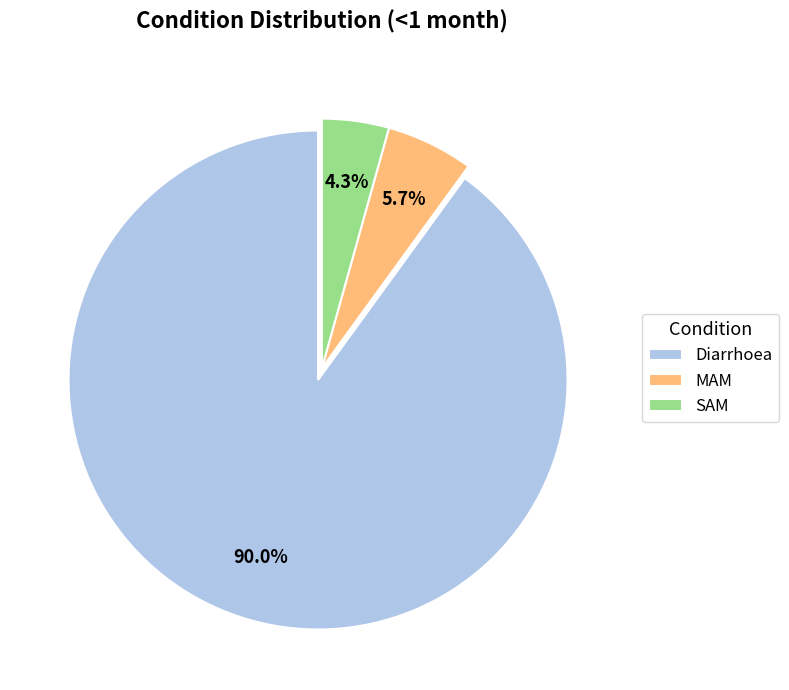

How many segments does this pie chart have?

3